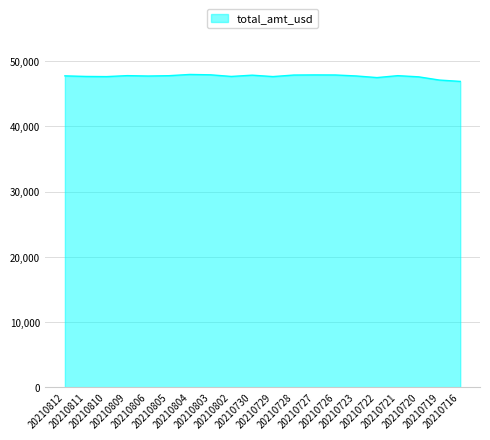

What is the maximum value shown in the chart?

47980